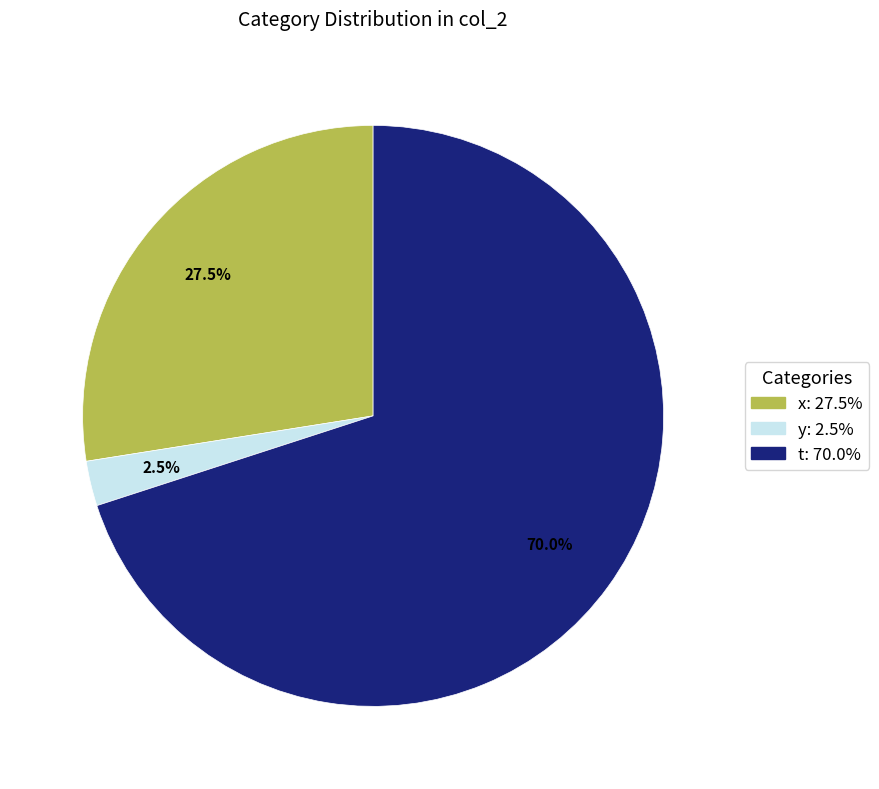

Count the number of slices in the pie.

3